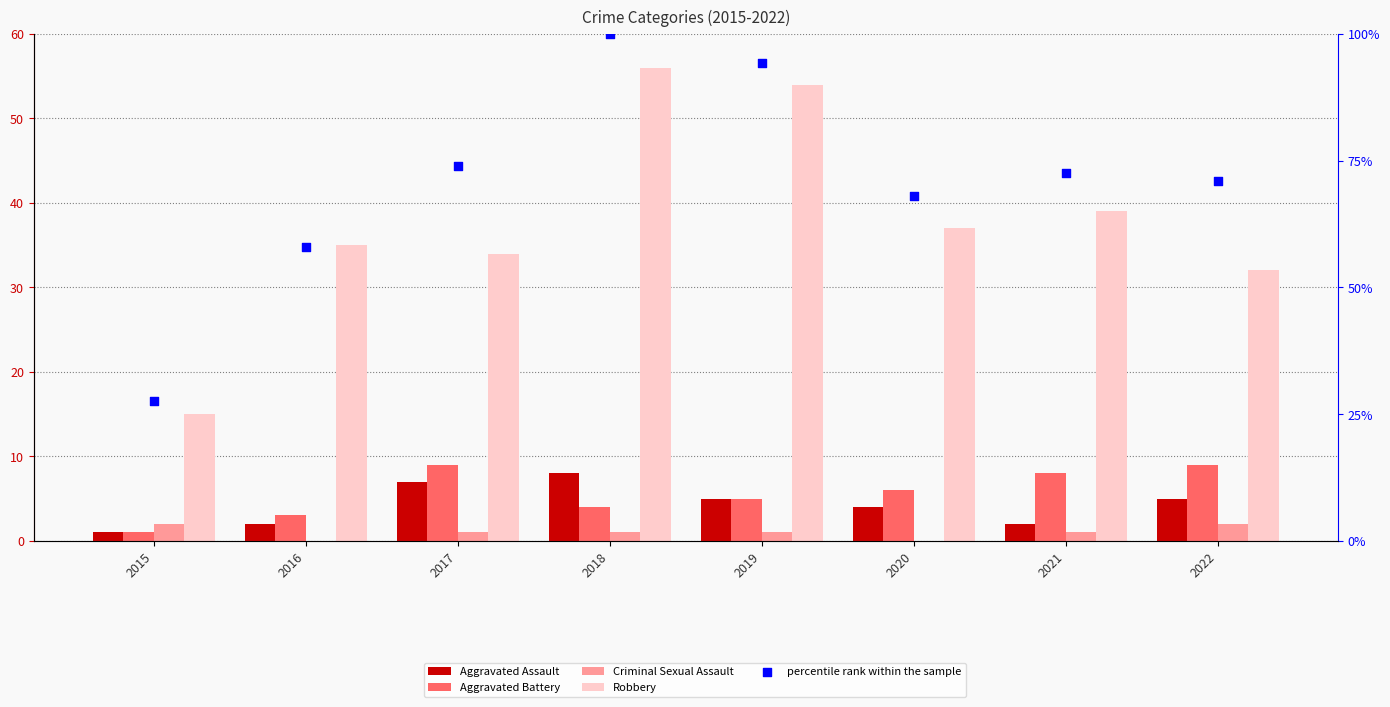

Which series has the largest Y range (max minus min)?

percentile rank within the sample